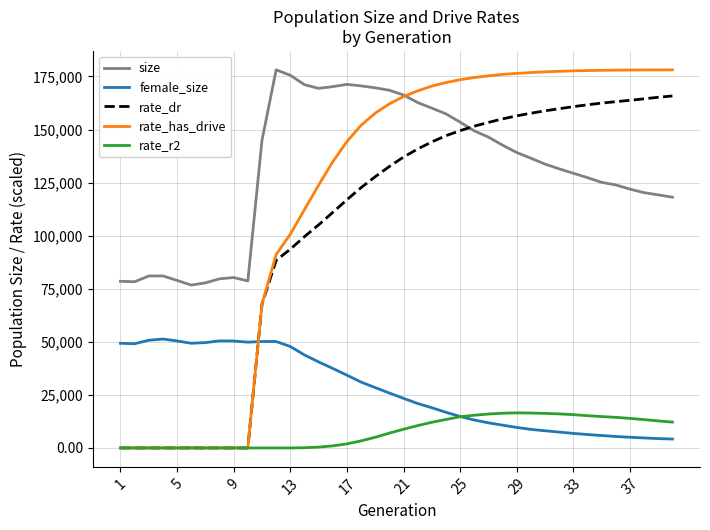

What is the difference between the maximum and minimum values in the female_size series?

47107.0